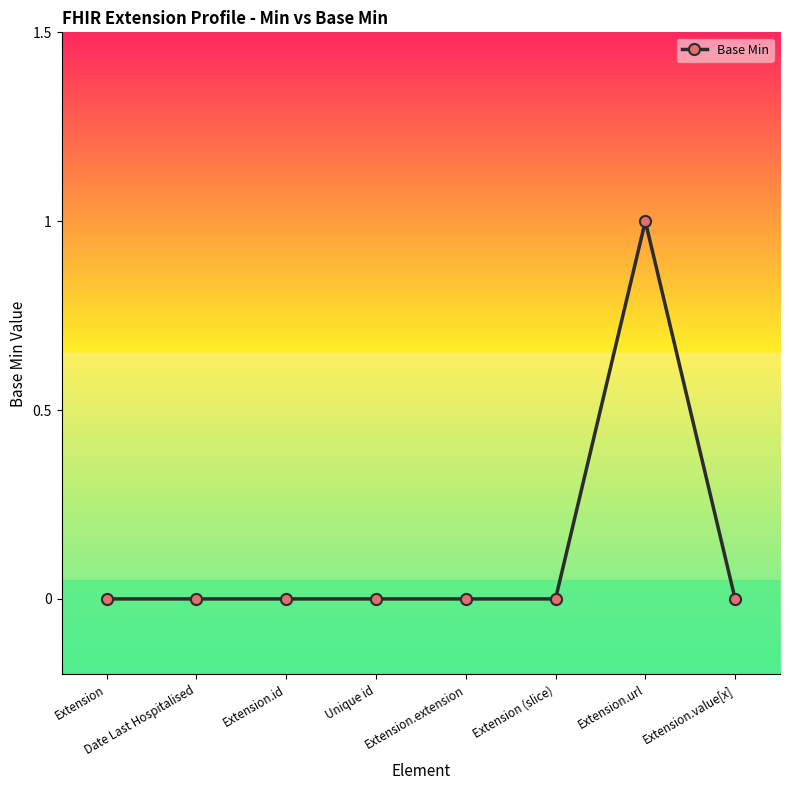

The value at Date Last Hospitalised is 0. True or false?

True